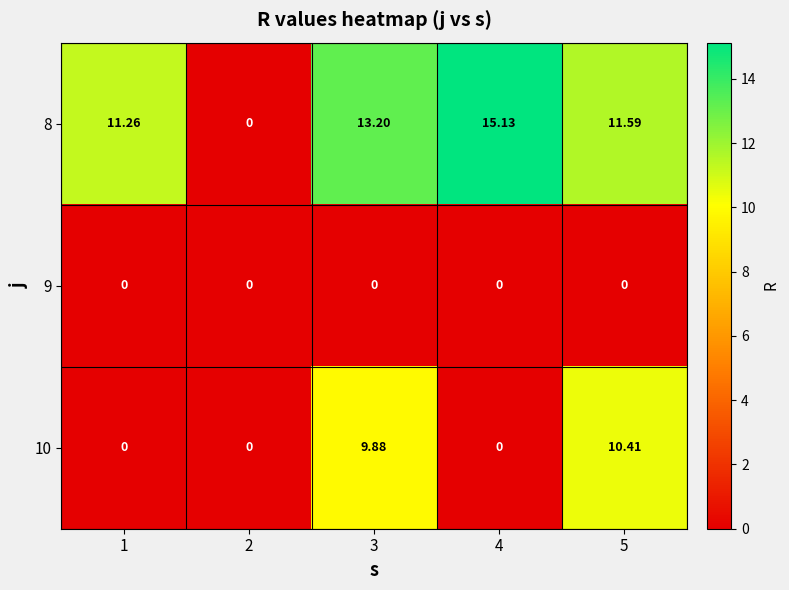

How many categories are shown in the chart?

5